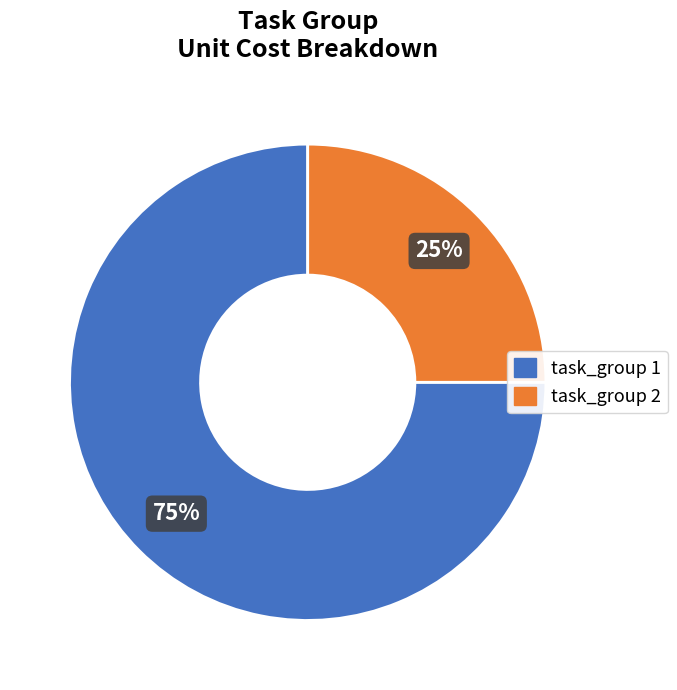

Rank the categories by value from lowest to highest.

task_group 2, task_group 1